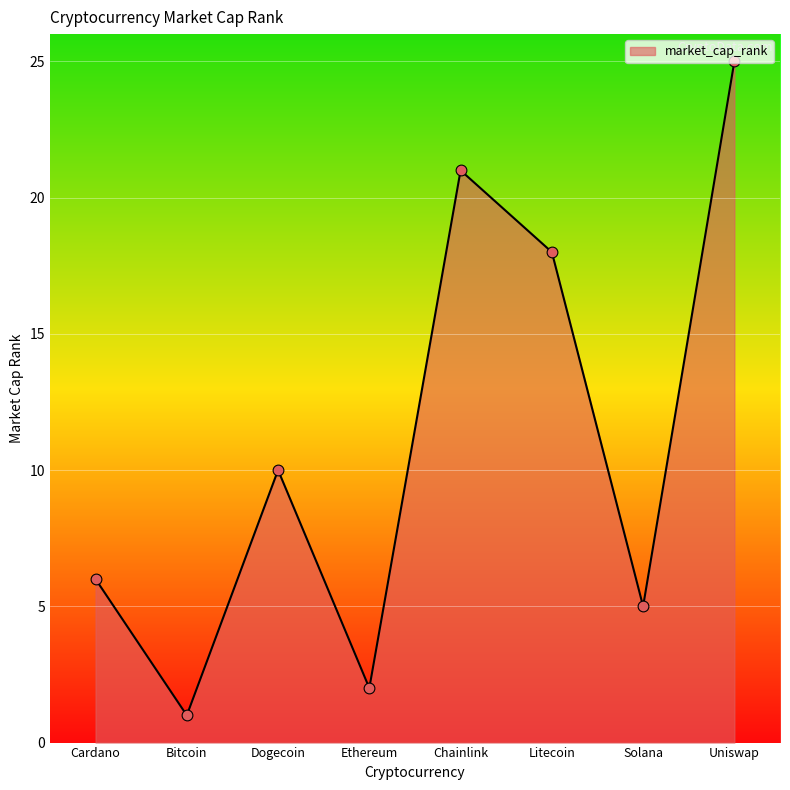

What is the change in value from Ethereum to Uniswap?

+23